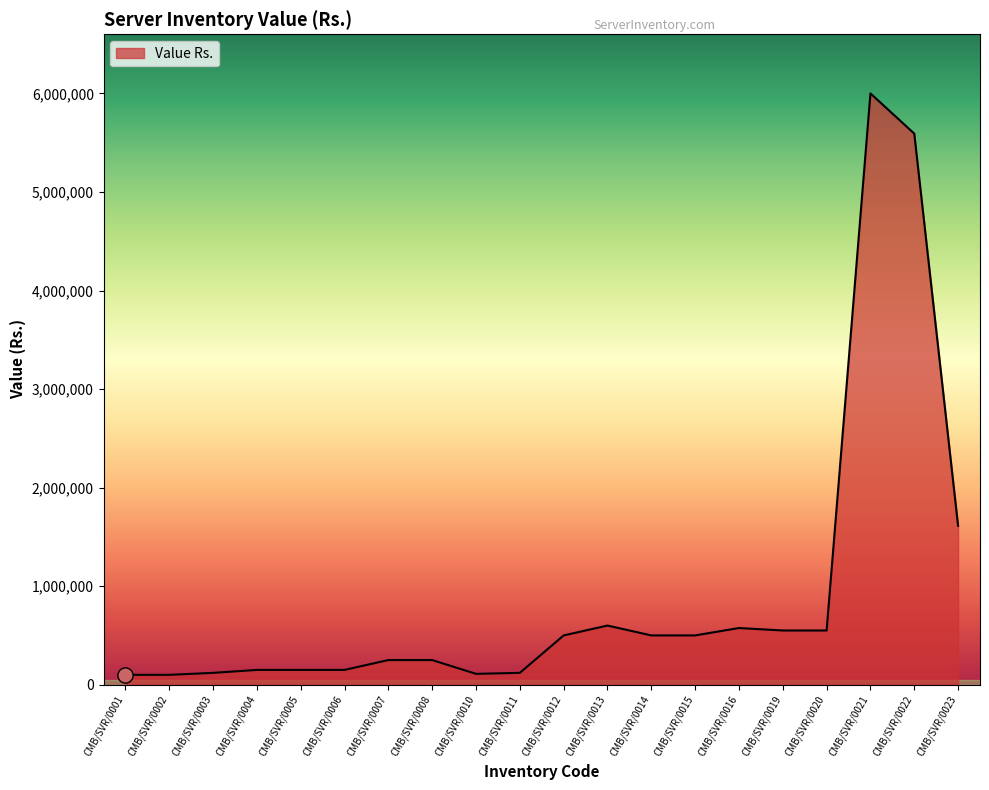

Between CMB/SVR/0013 and CMB/SVR/0023, which is larger?

CMB/SVR/0023